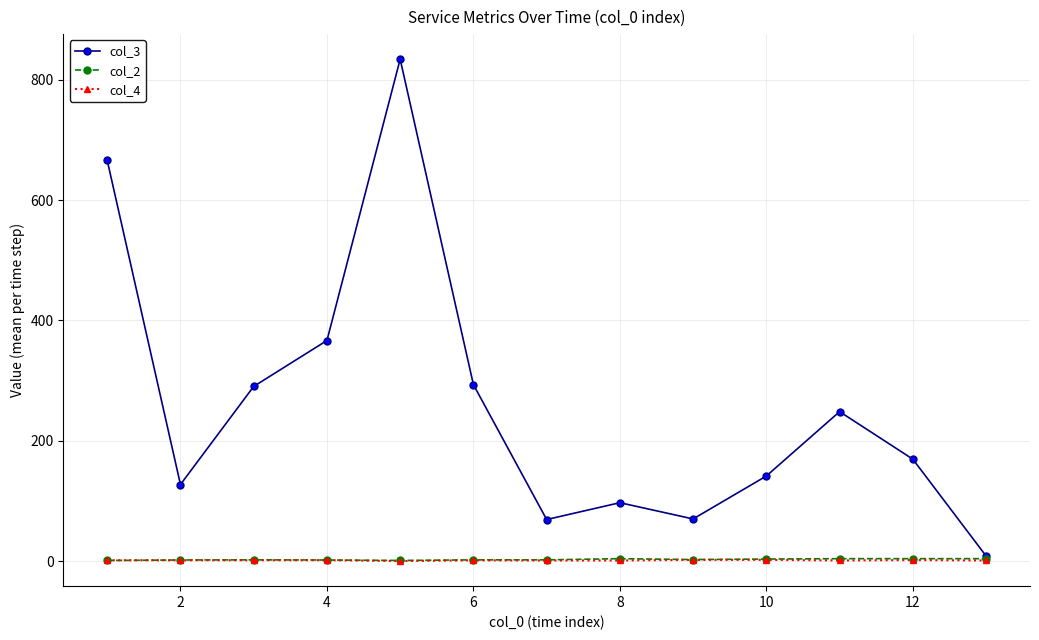

What is the maximum value shown in the chart?

834.0